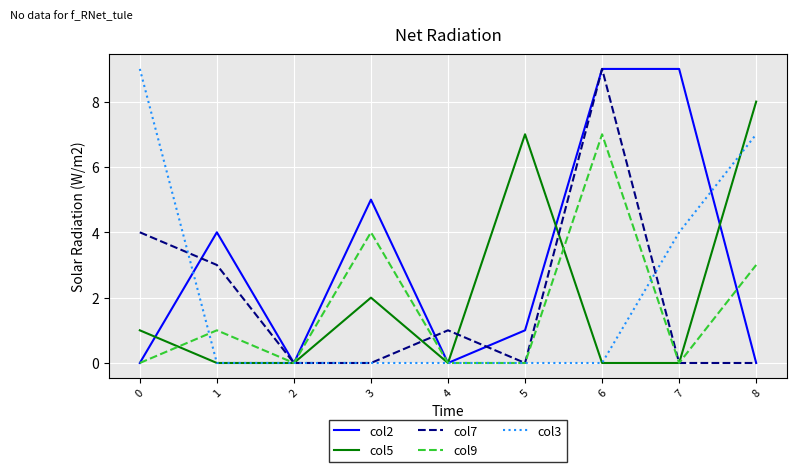

Reading left to right, list all the values displayed in this chart.

col2: 0=0	1=4	2=0	3=5	4=0	5=1	6=9	7=9	8=0
col5: 0=1	1=0	2=0	3=2	4=0	5=7	6=0	7=0	8=8
col7: 0=4	1=3	2=0	3=0	4=1	5=0	6=9	7=0	8=0
col9: 0=0	1=1	2=0	3=4	4=0	5=0	6=7	7=0	8=3
col3: 0=9	1=0	2=0	3=0	4=0	5=0	6=0	7=4	8=7